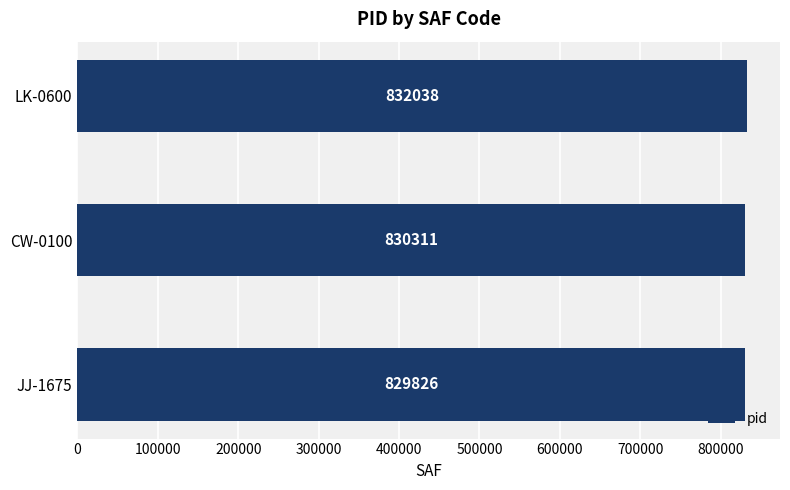

The chart shows a value of 1162561 at LK-0600. True or false?

False